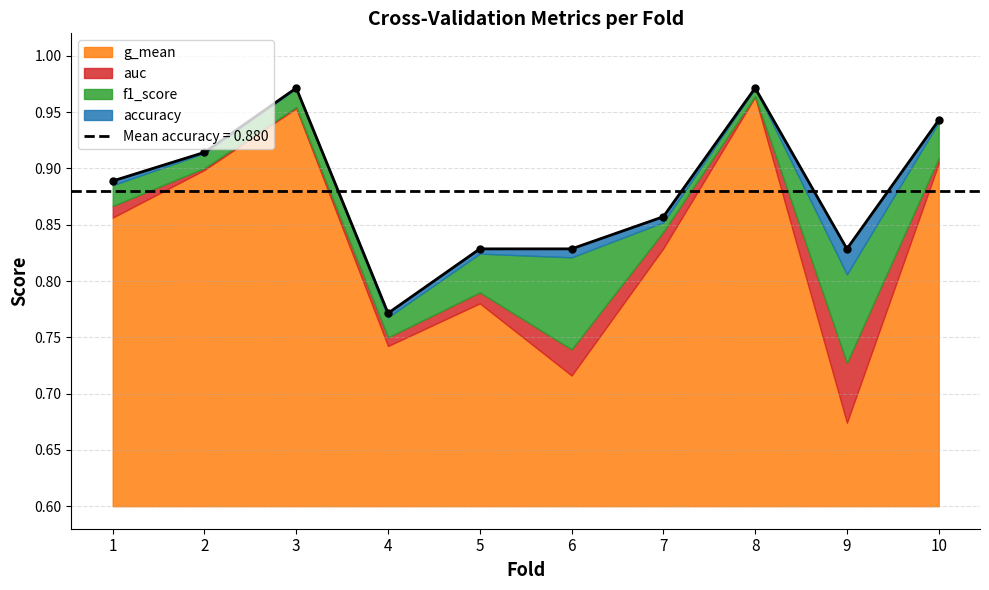

At how many categories does at least one series exceed 0?

10